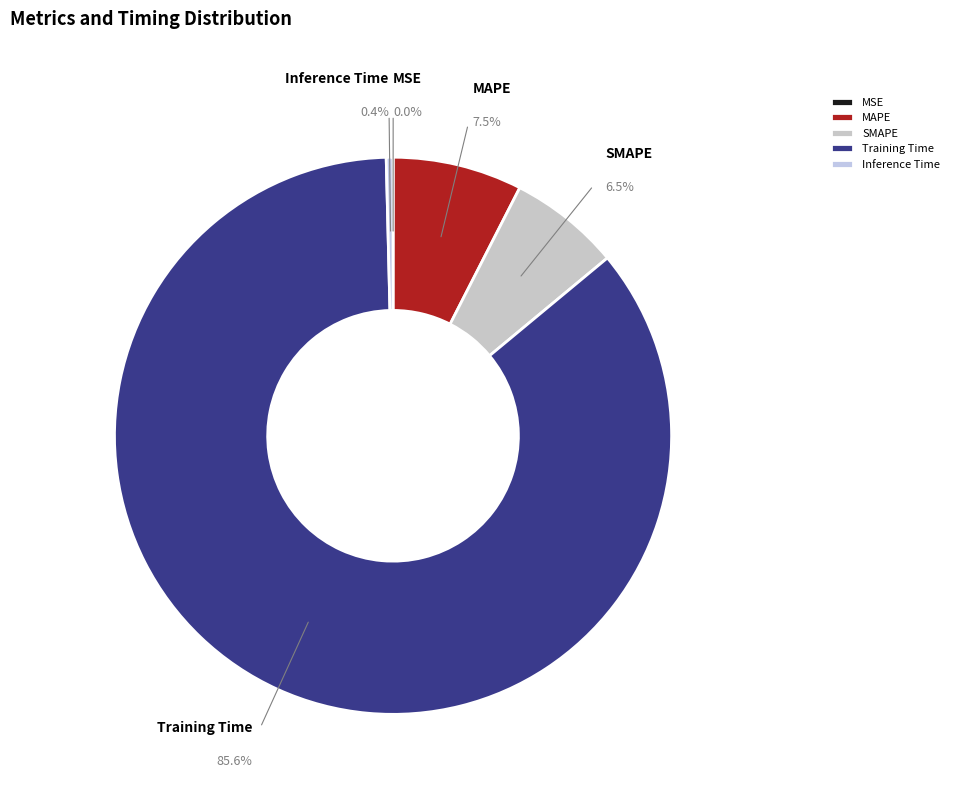

Is Training Time the majority of the pie?

Yes